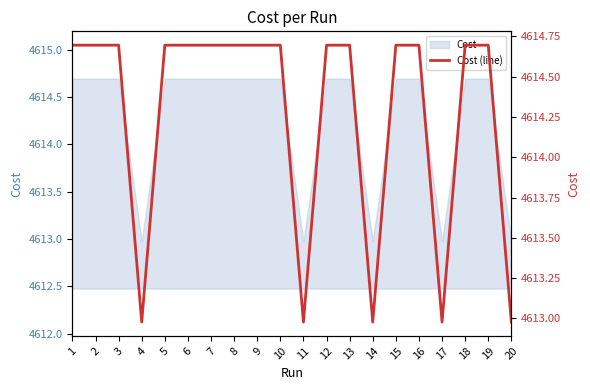

How many lines are shown in the chart?

1